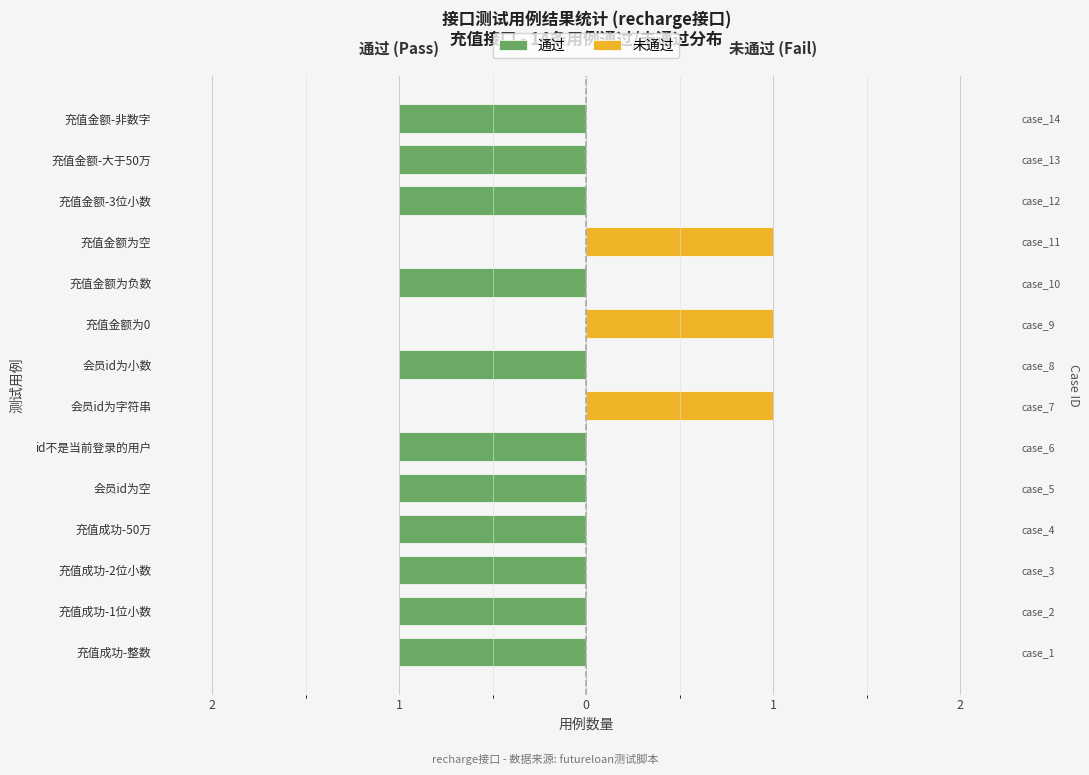

The value of 未通过 at 充值成功-50万 is 0. True or false?

False